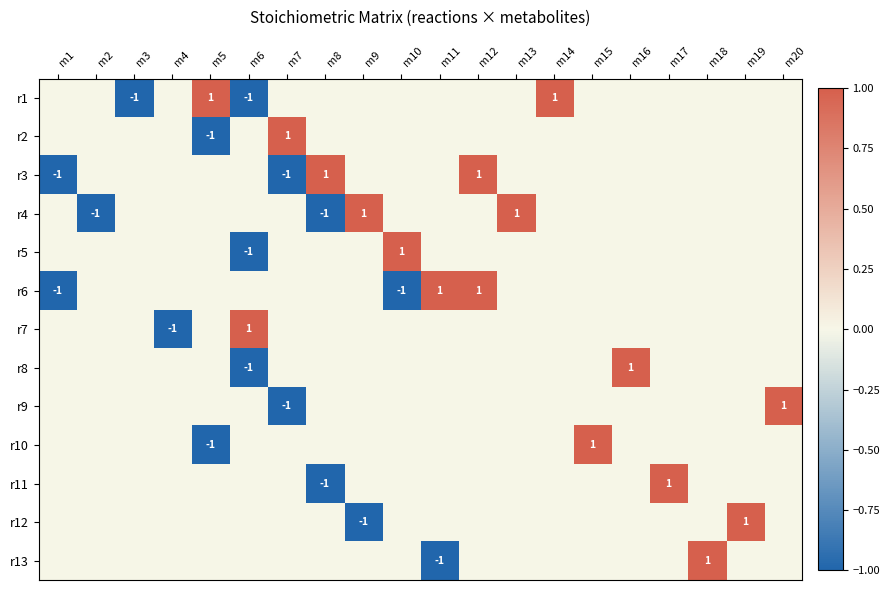

Between m10 and m12, which is larger?

m10